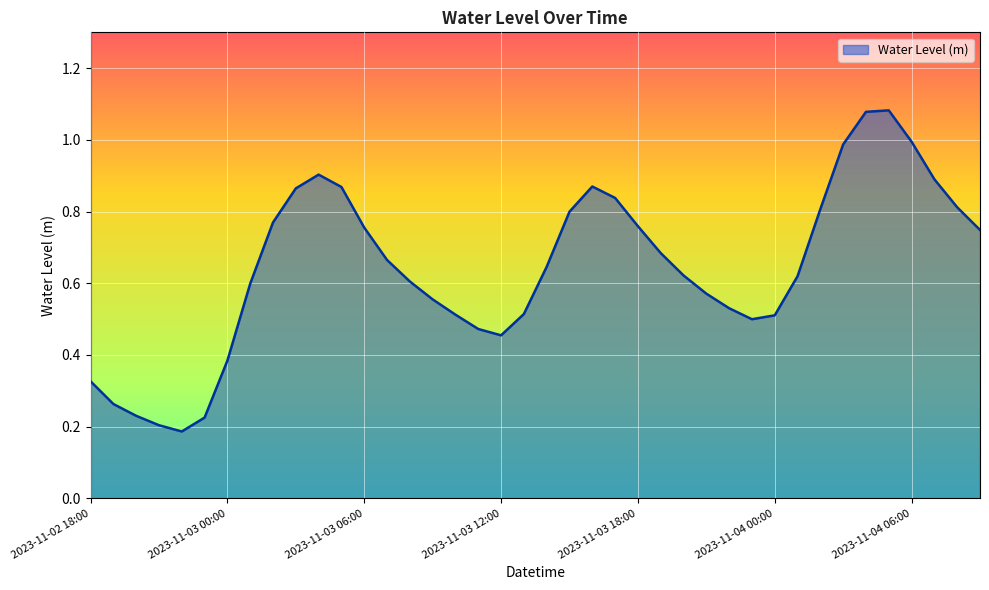

Which category has the highest value across all series?

2023-11-04 05:00